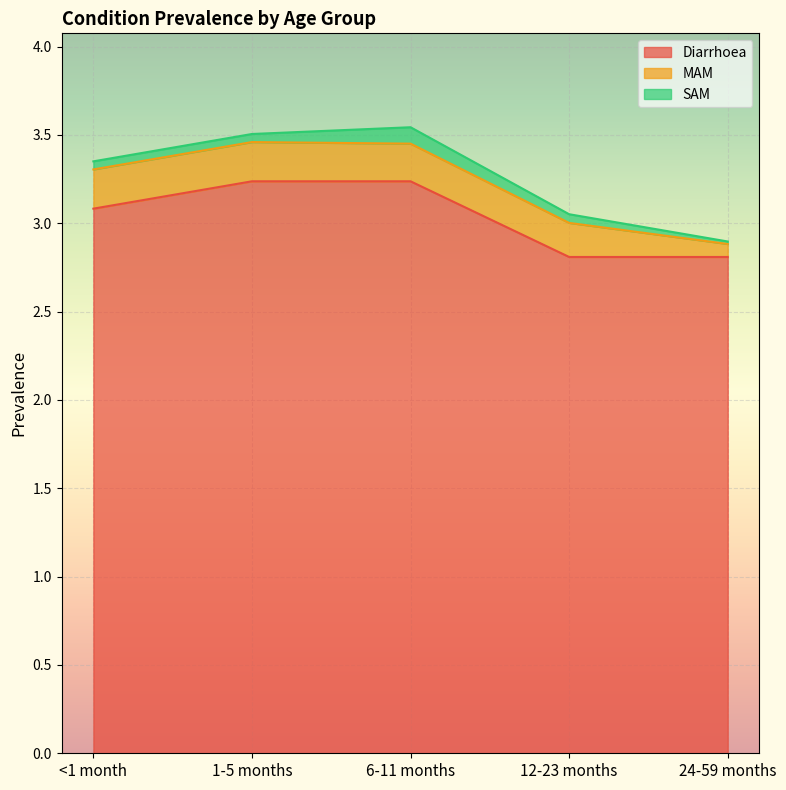

Reading left to right, extract all data points from this chart.

Diarrhoea: <1 month=3.1	1-5 months=3.2	6-11 months=3.2	12-23 months=2.8	24-59 months=2.8
MAM: <1 month=0.2	1-5 months=0.2	6-11 months=0.2	12-23 months=0.2	24-59 months=0.1
SAM: <1 month=0.0	1-5 months=0.0	6-11 months=0.1	12-23 months=0.0	24-59 months=0.0